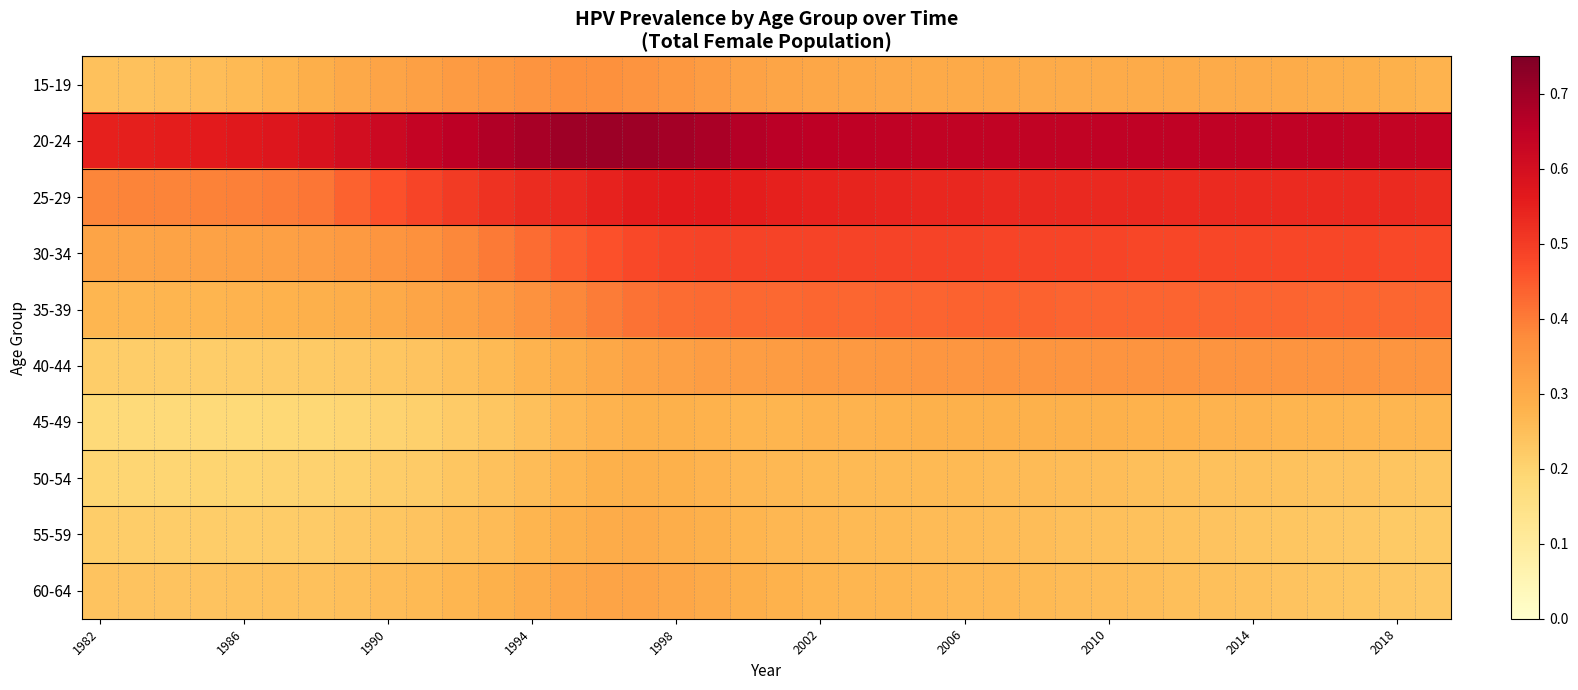

Which series has the largest range (max minus min)?

25-29